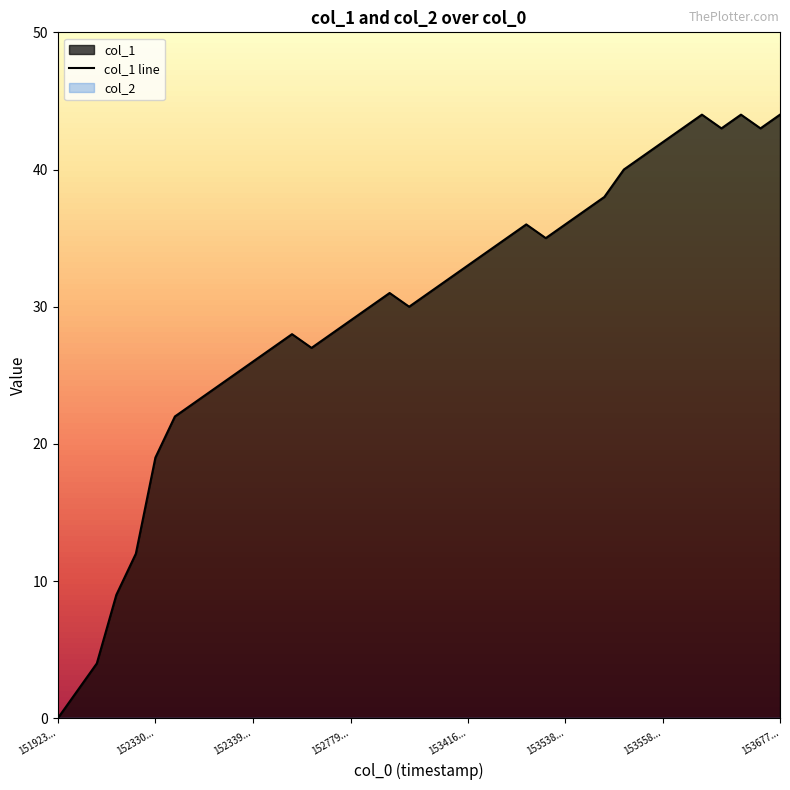

The value at 24 is 36. True or false?

True